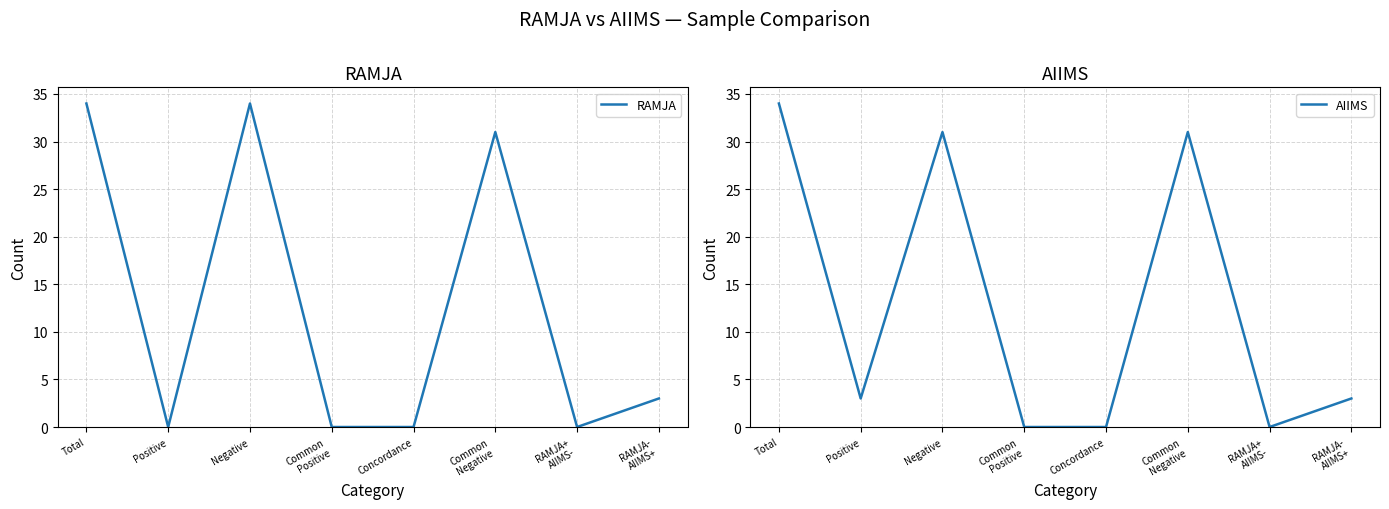

How many intersections are there between AIIMS and RAMJA?

1